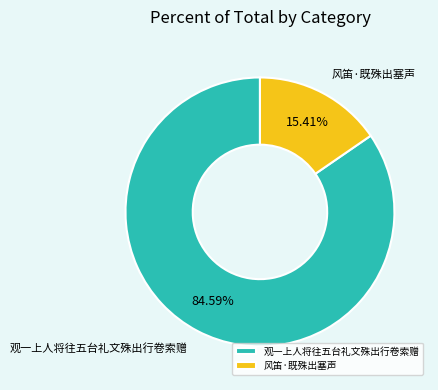

What percentage is the 观一上人将往五台礼文殊出行卷索赠 slice, to the nearest percent?

85%